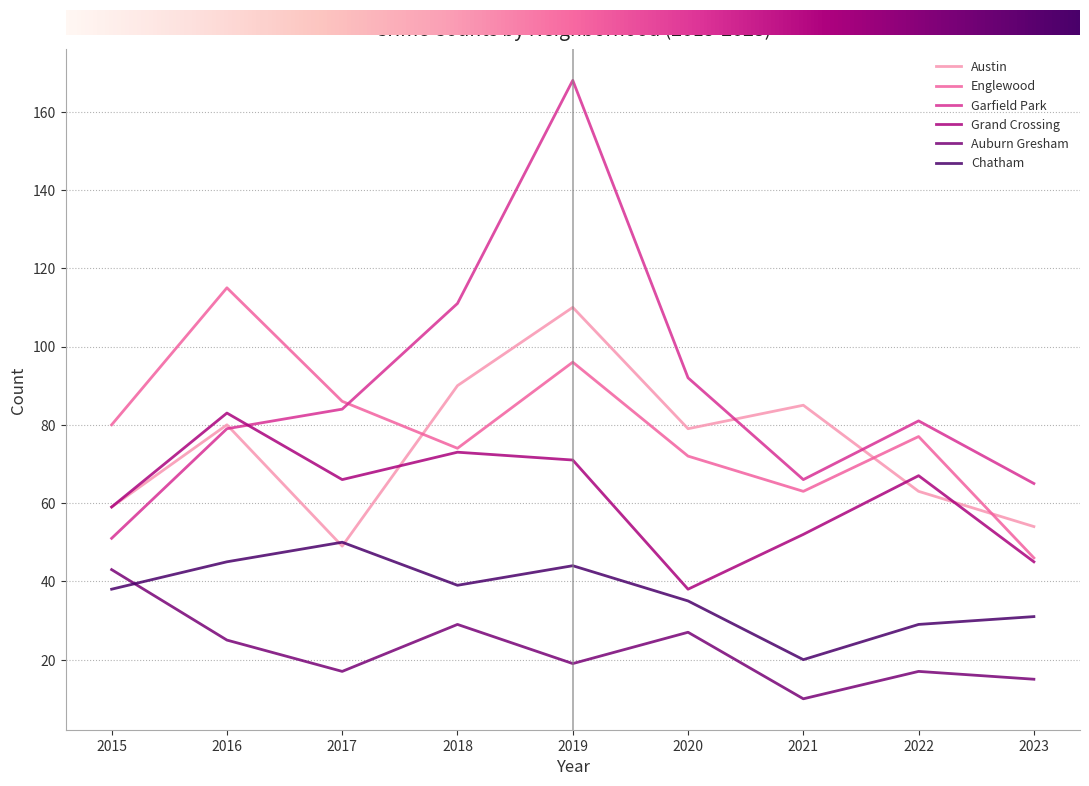

At which category is the sum across all series the highest?

2019